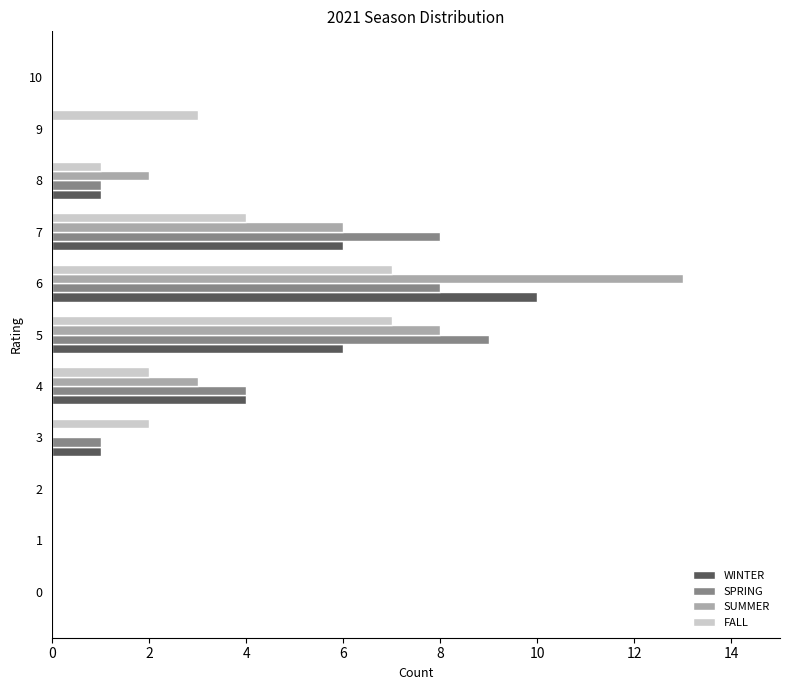

True or false: SUMMER has a value of -7 at 1.

False